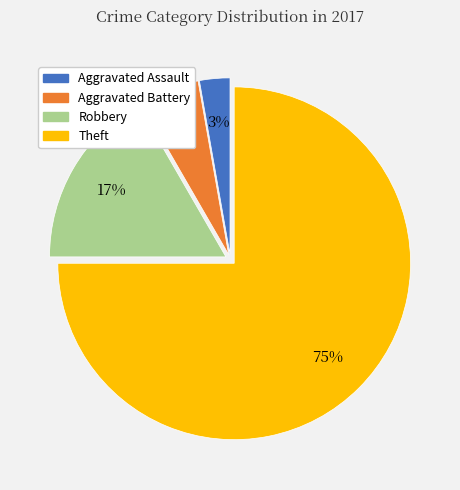

True or false: Aggravated Battery accounts for 6% of the total.

True